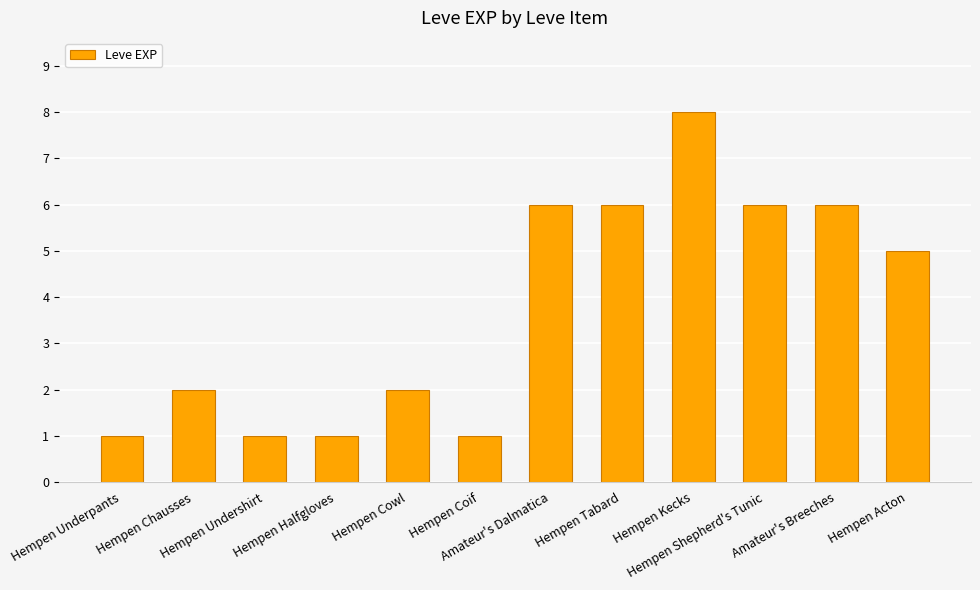

True or false: the data shows 5 at Hempen Acton.

True